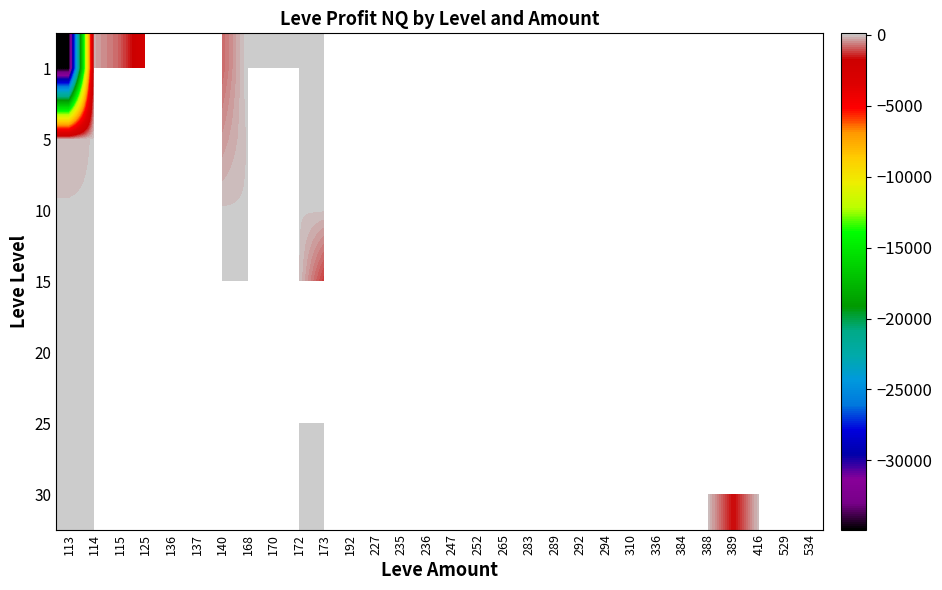

What is the difference between the highest and lowest values at 168?

115.0